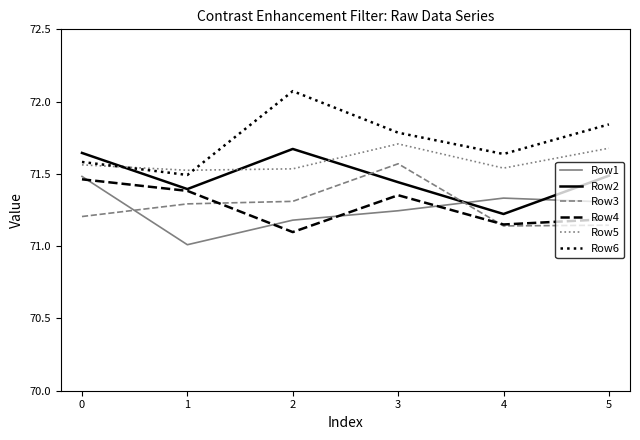

What is the spread (max minus min) of values at 5?

0.7